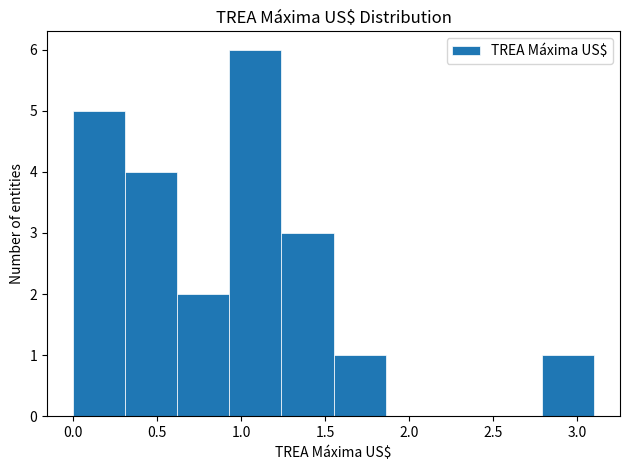

What is the height of the bar covering 0.31 to 0.62 on the x-axis? Neither the bar edges nor the heights are printed on the chart, so give them approximately, as read against the axes.

4